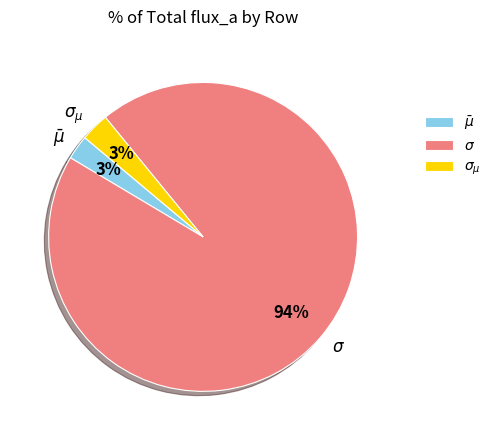

Count the number of slices in the pie.

3